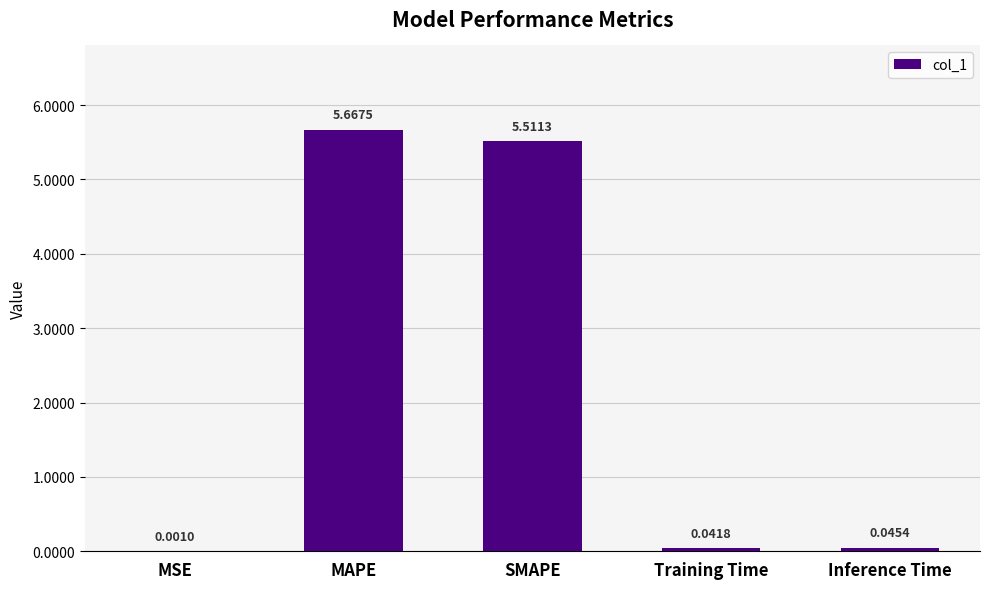

Which has a higher value, MSE or MAPE?

MAPE